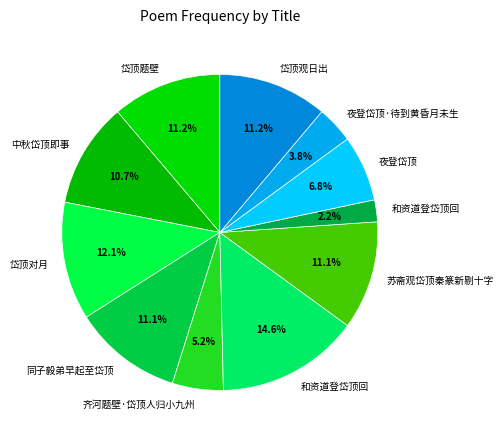

How many slices are in this pie chart?

11